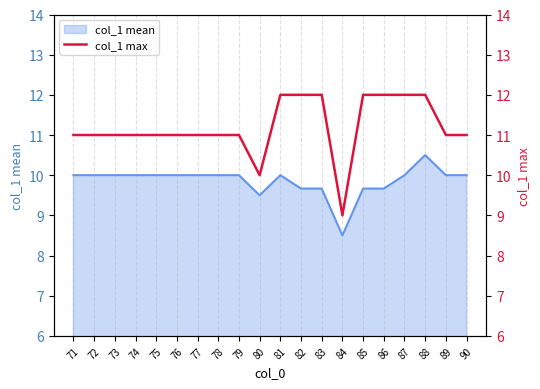

What is the maximum value shown in the chart?

12